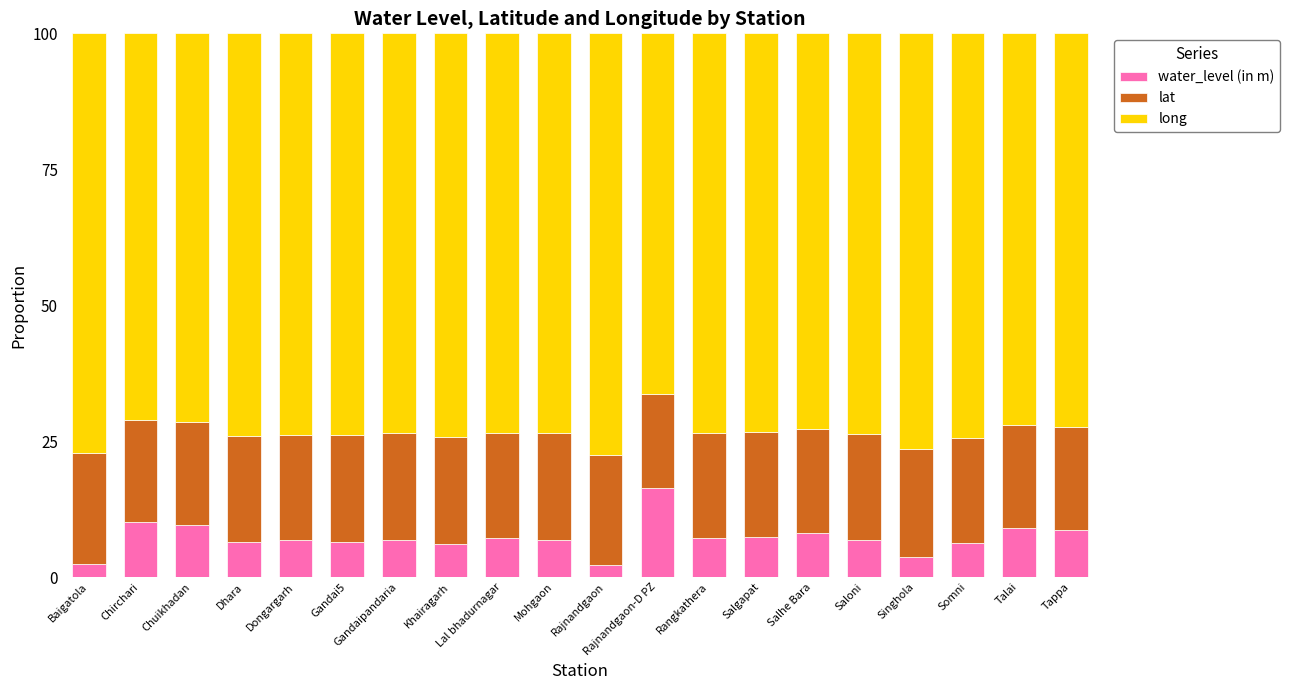

True or false: water_level (in m) has a value of 10.7 at Somni.

False